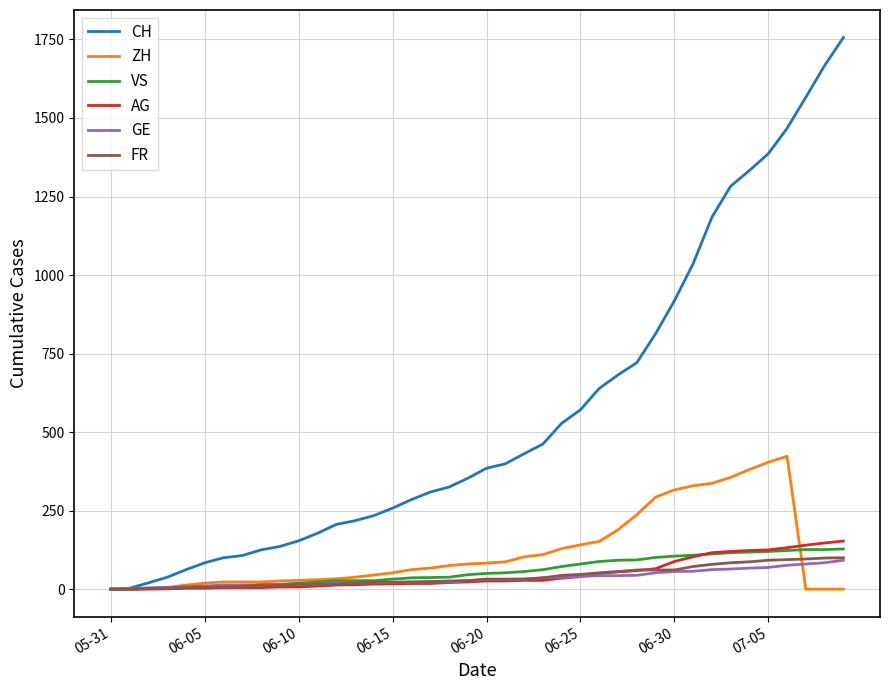

What is the maximum value for ZH?

423